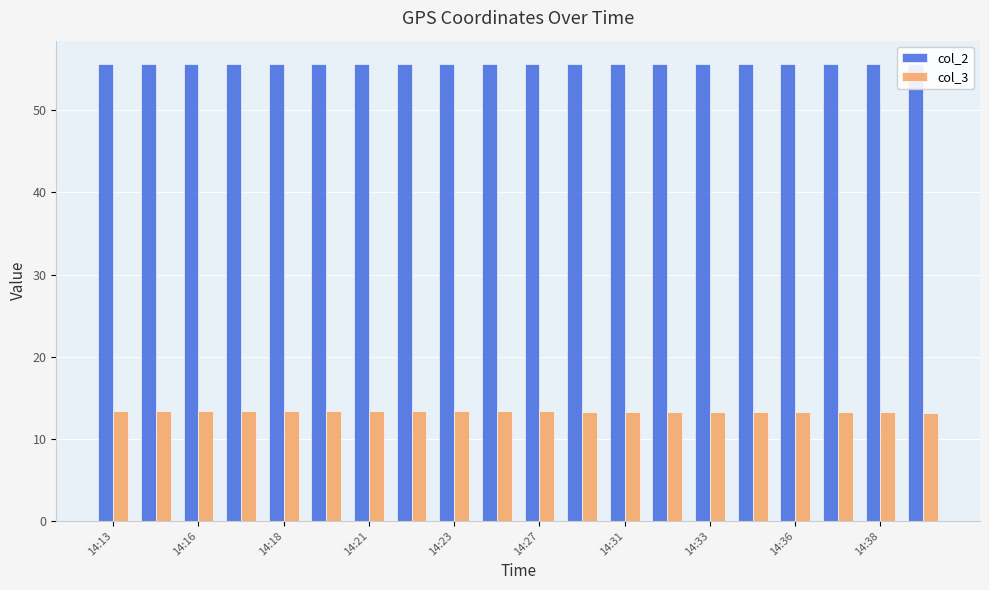

What is the average value of the col_2 series?

55.7